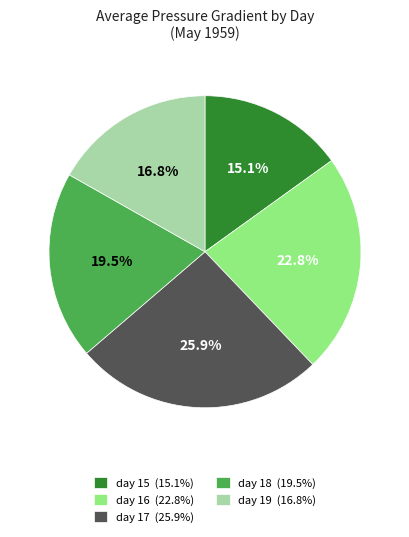

Is day 15 the majority of the pie?

No